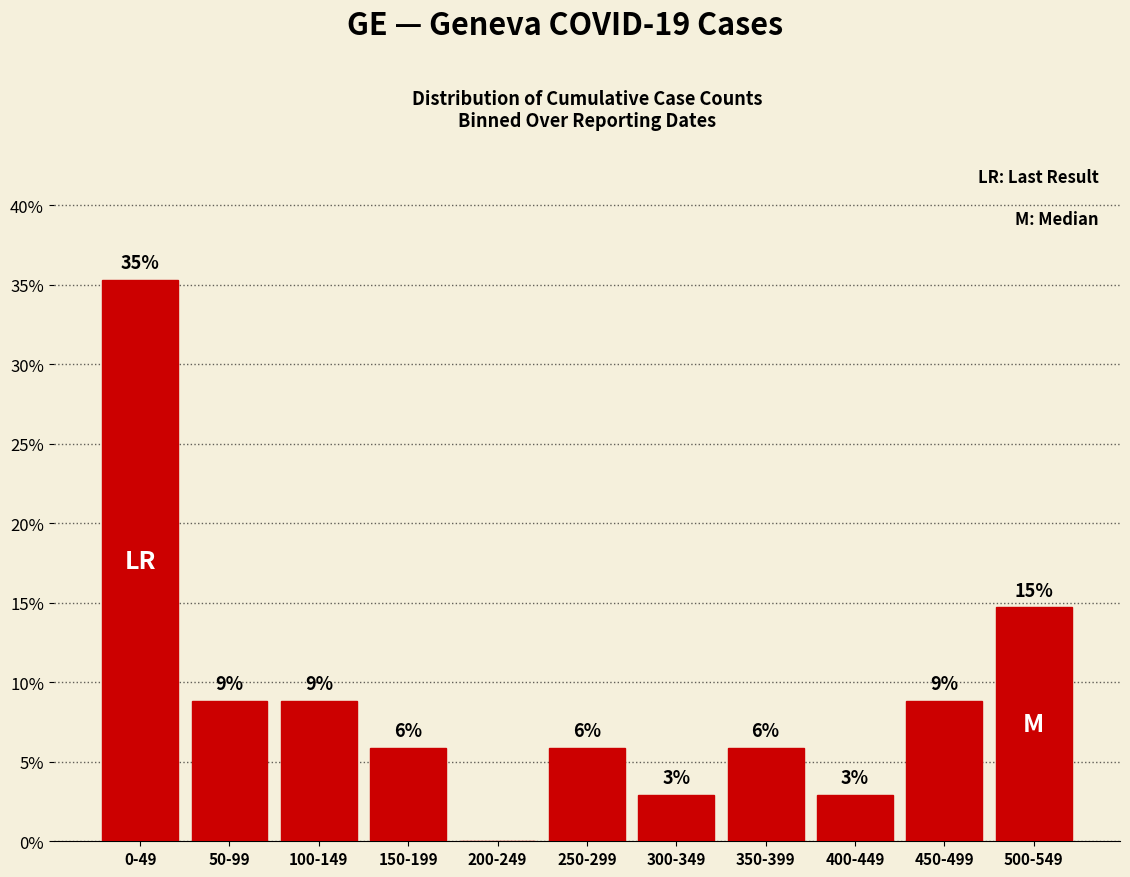

What position from the right is 450-499?

2